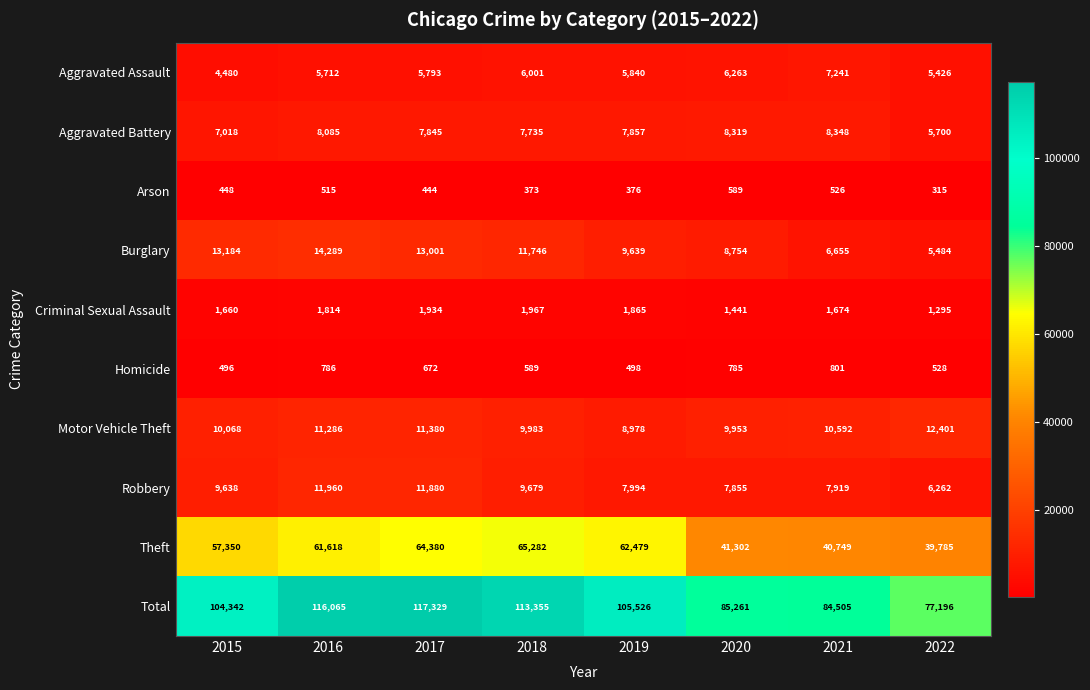

How many values in the Aggravated Battery series are below 7857?

4